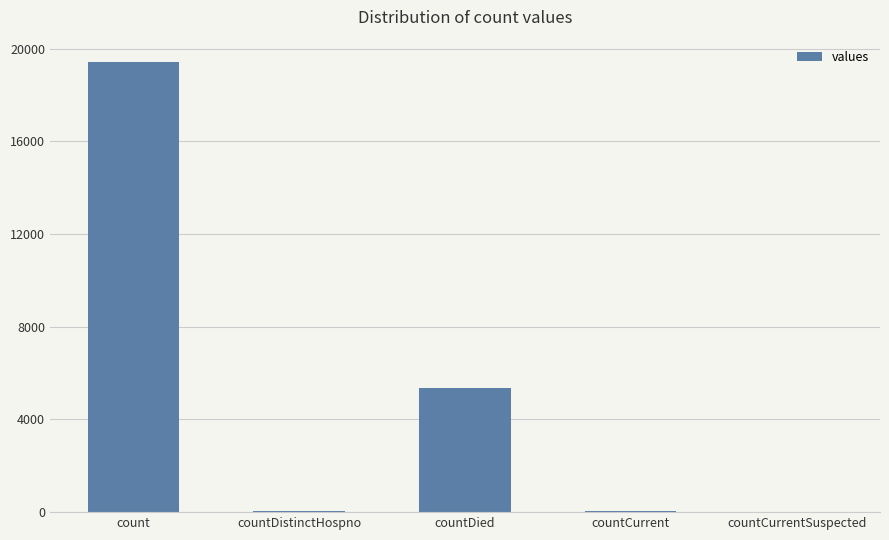

Is it true that the value at countDied is 5357?

True